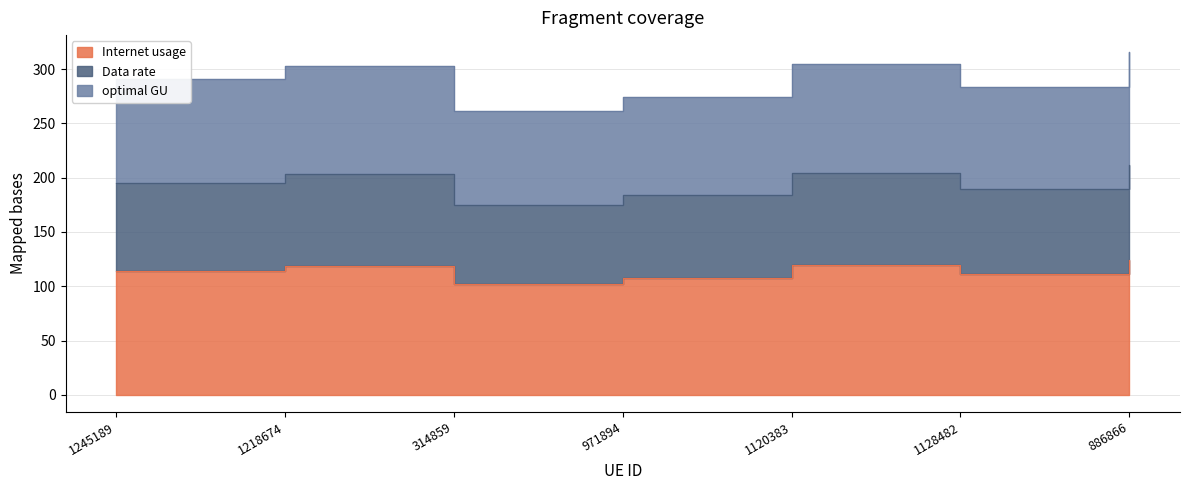

What is the value of the optimal GU point at the 1st from the left?

195.0